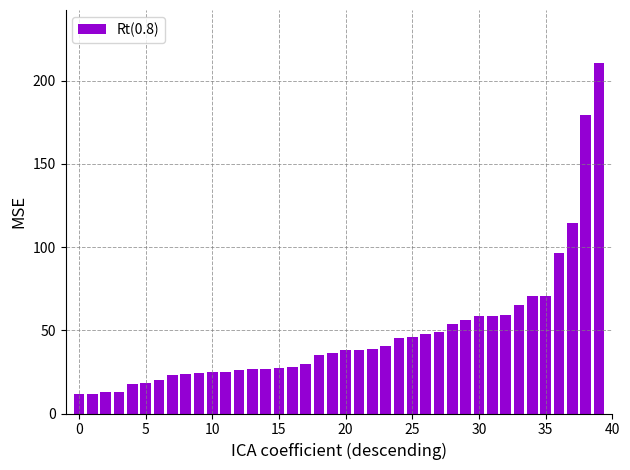

What is the difference between the maximum and minimum values?

199.3